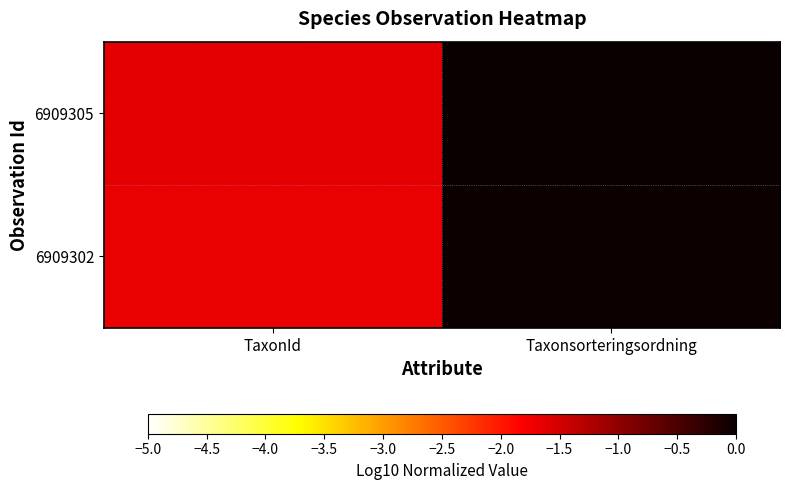

Which series has the largest range (max minus min)?

6909302